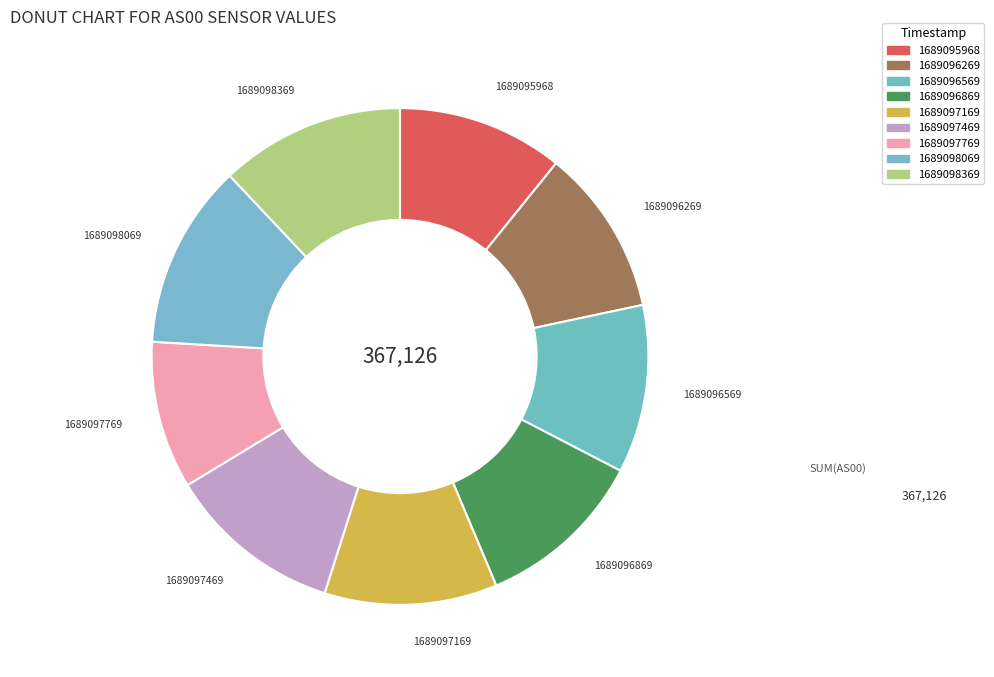

Count the number of slices in the pie.

9